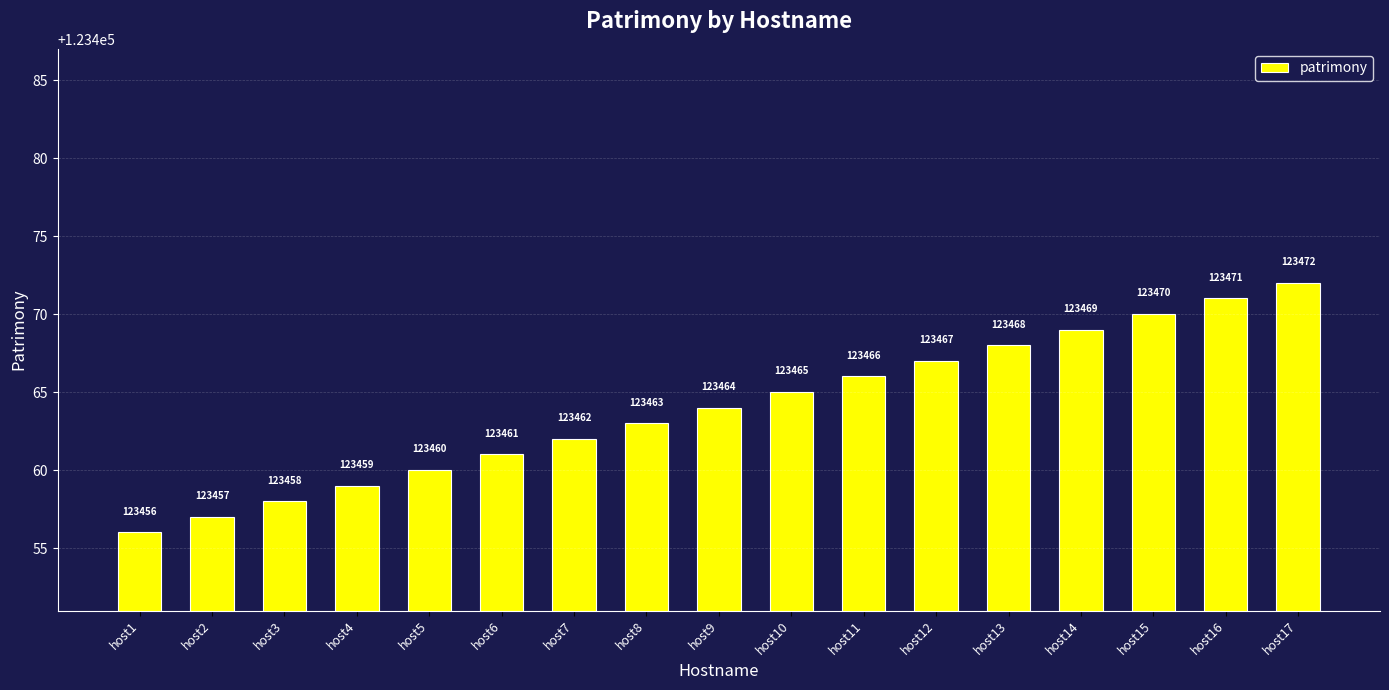

How many bars are there in total?

17